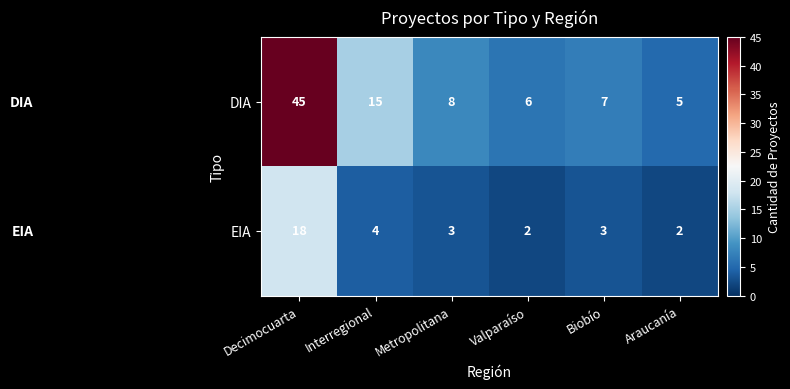

What is the sum of the EIA values at Decimocuarta and Metropolitana?

21